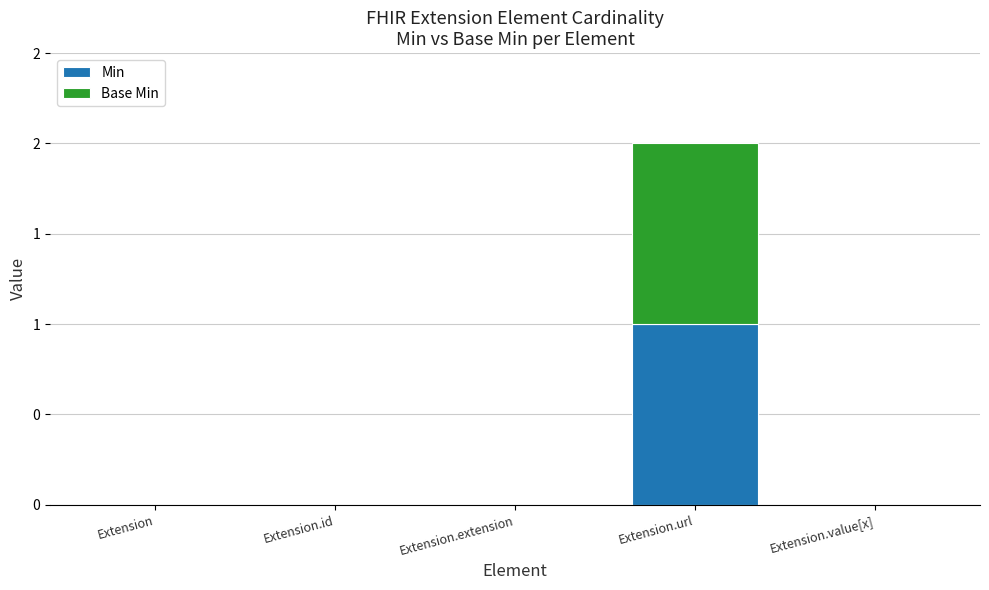

Where is Base Min nearest to the value 0?

Extension